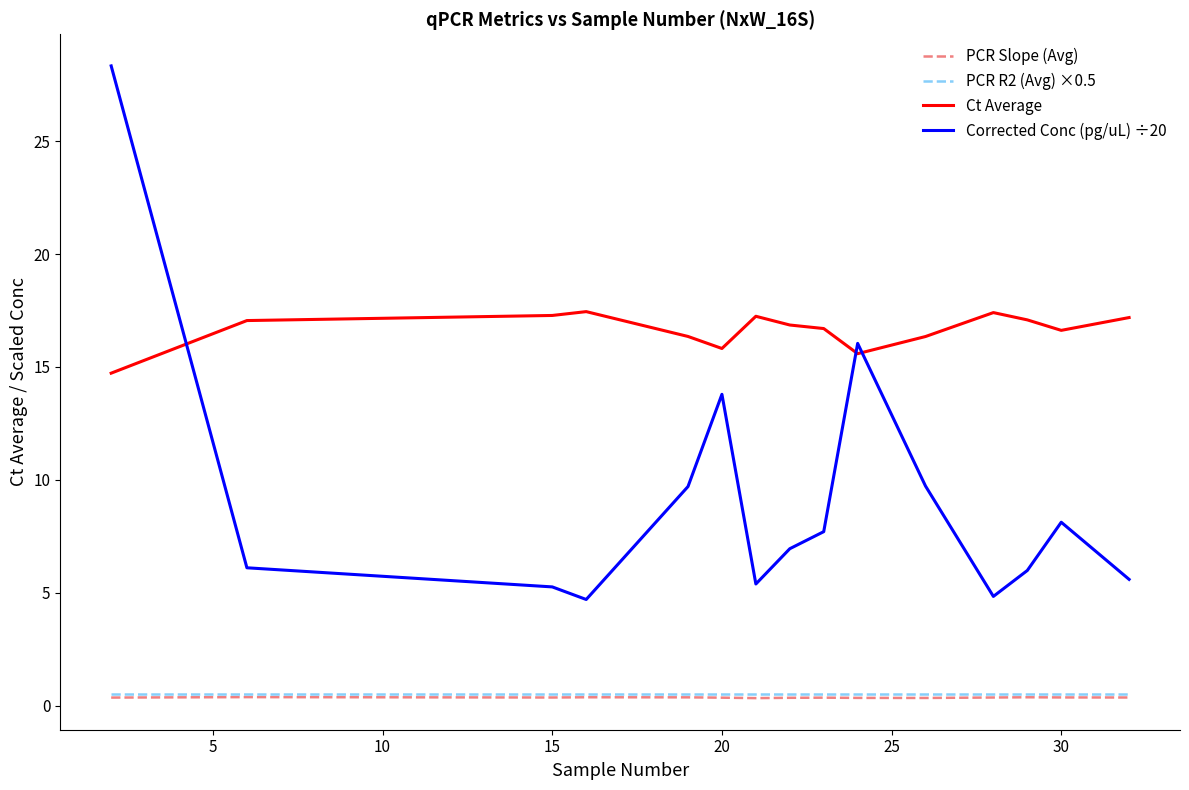

True or false: Corrected Conc (pg/uL) ÷20 and PCR R2 (Avg) ×0.5 cross at least once.

False